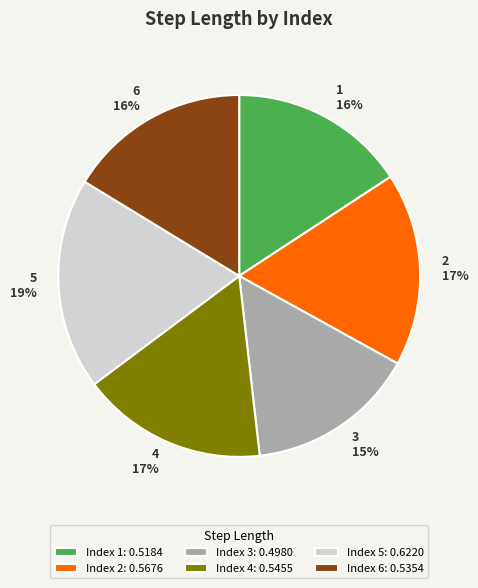

The 5 slice represents 19% of the pie. True or false?

True